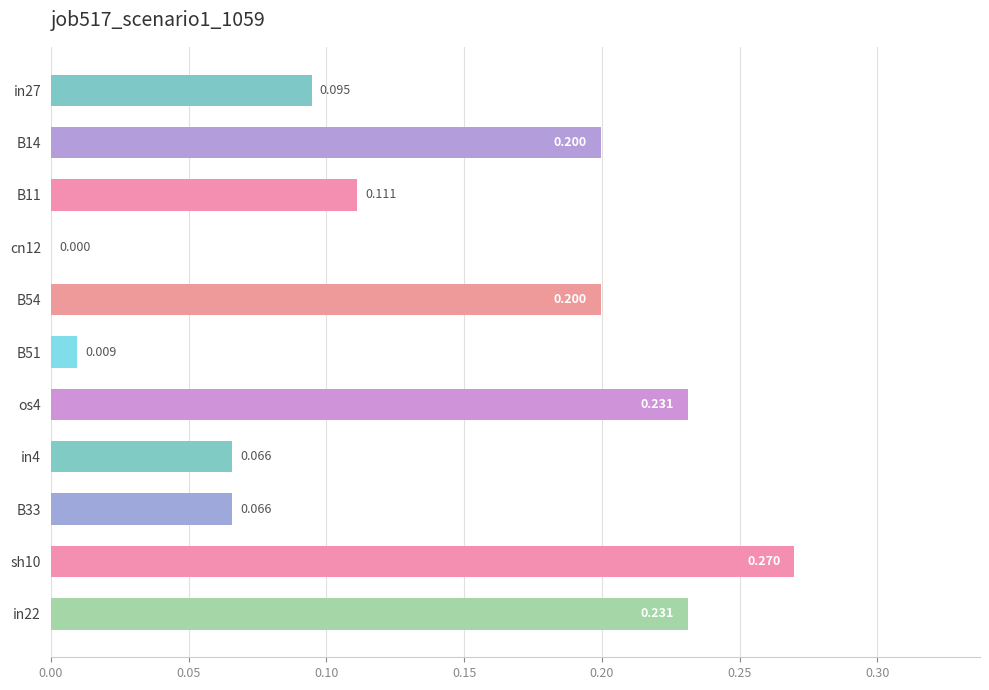

Count the number of categories in the chart.

11